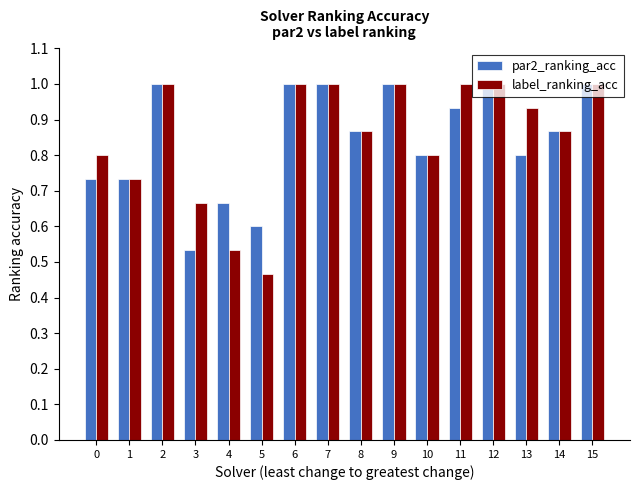

What is the total value across all series at 15?

2.0